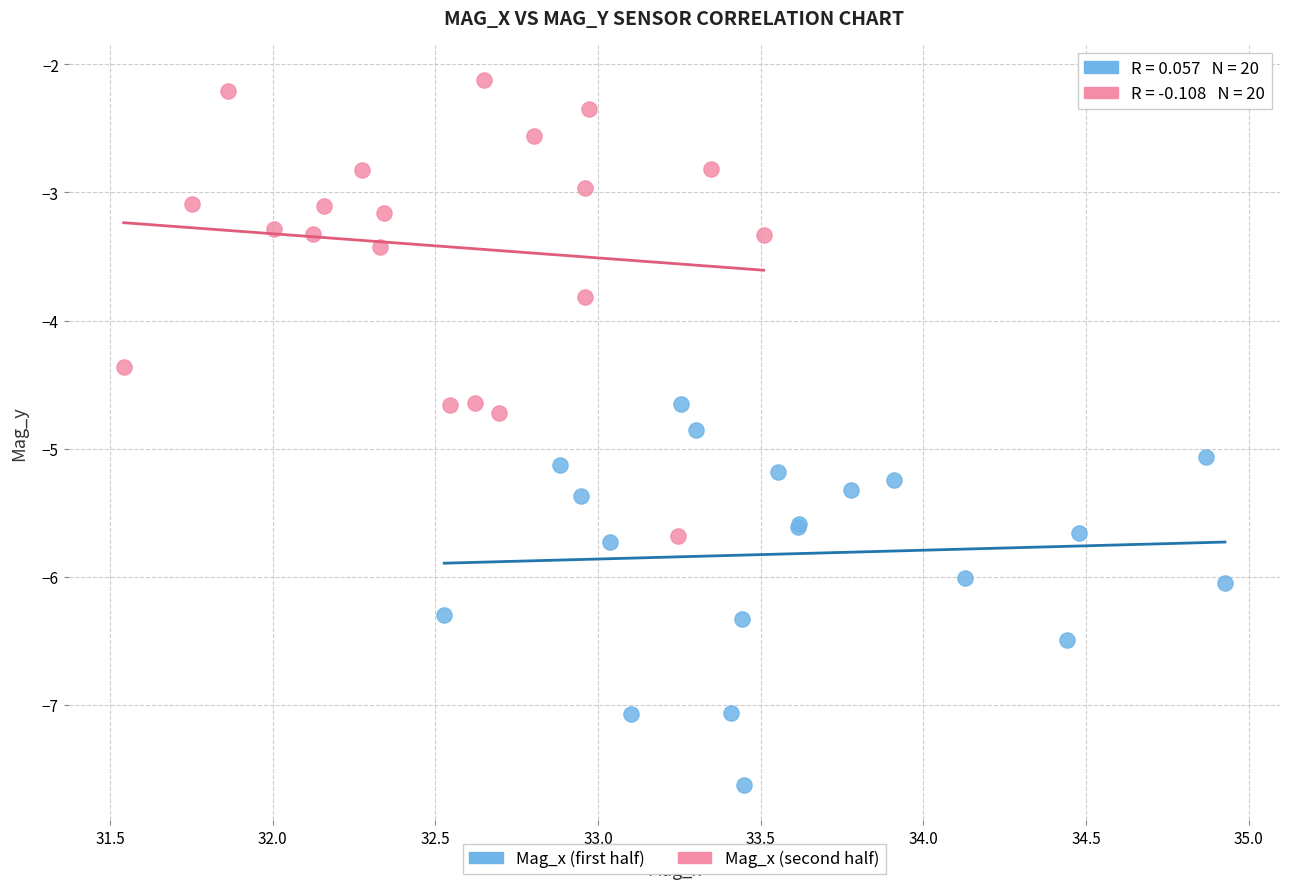

Which series reaches the maximum Y coordinate?

Mag_x (second half)